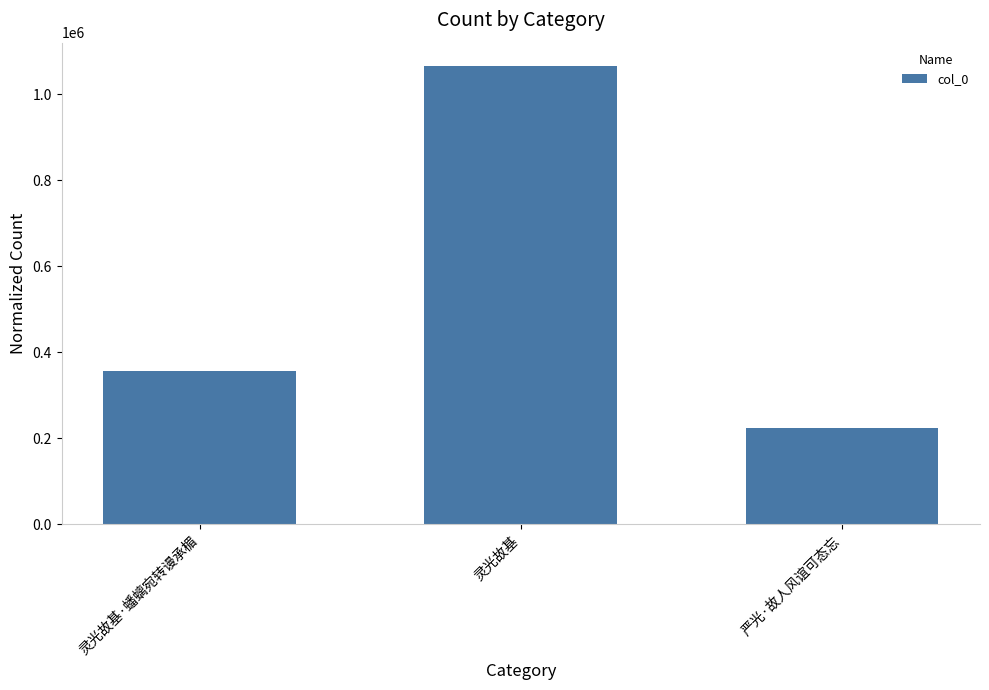

What is the label of the 2nd bar from the left?

灵光故基